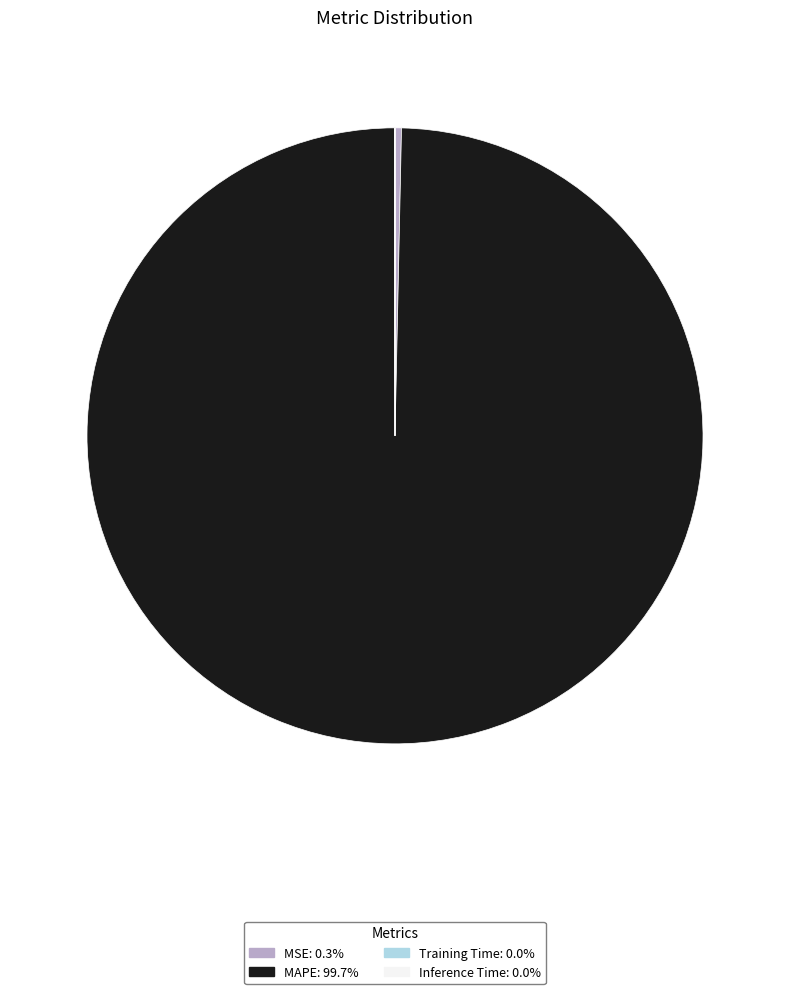

Which slice represents more than half of the pie?

MAPE